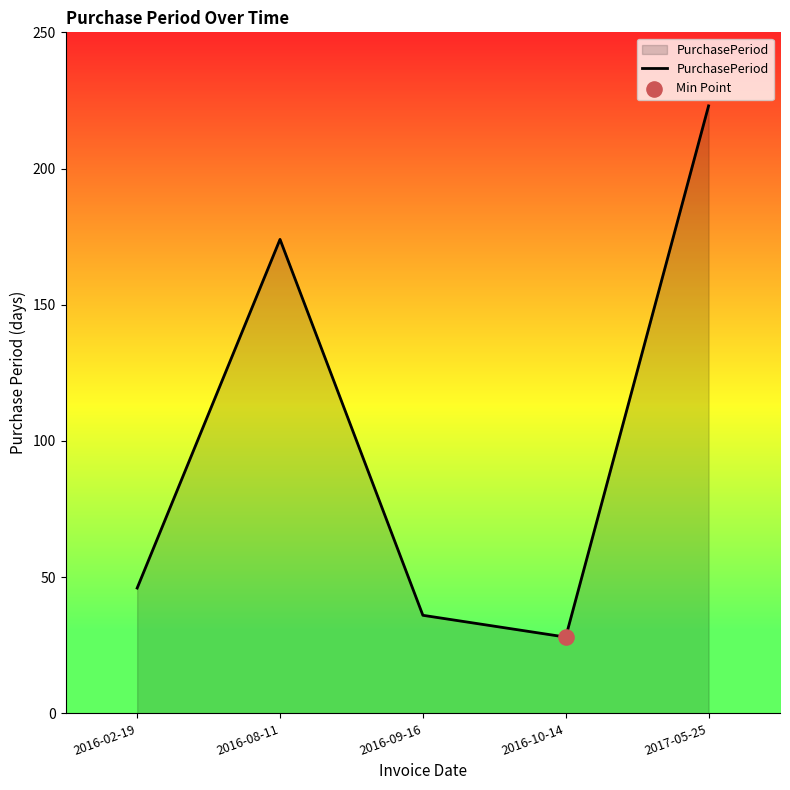

Approximately how many times larger is the value at 2016-08-11 compared to 2016-02-19?

3.8